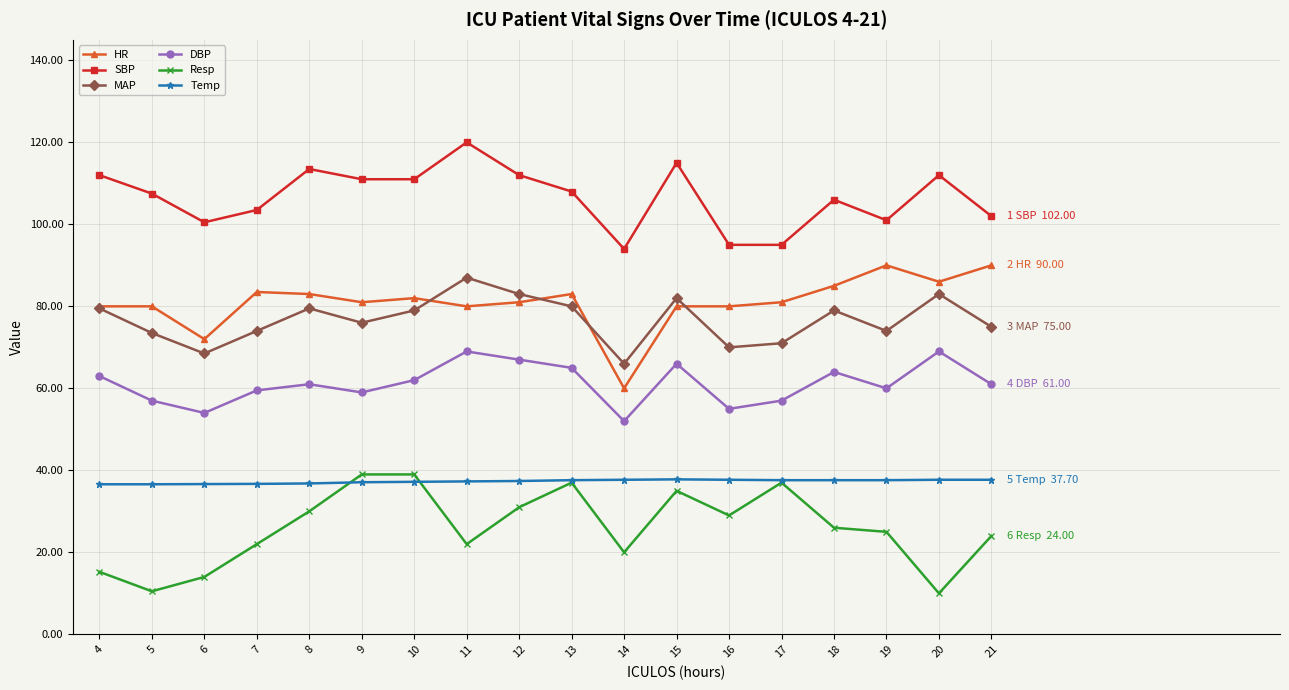

Which category has the highest value across all series?

11